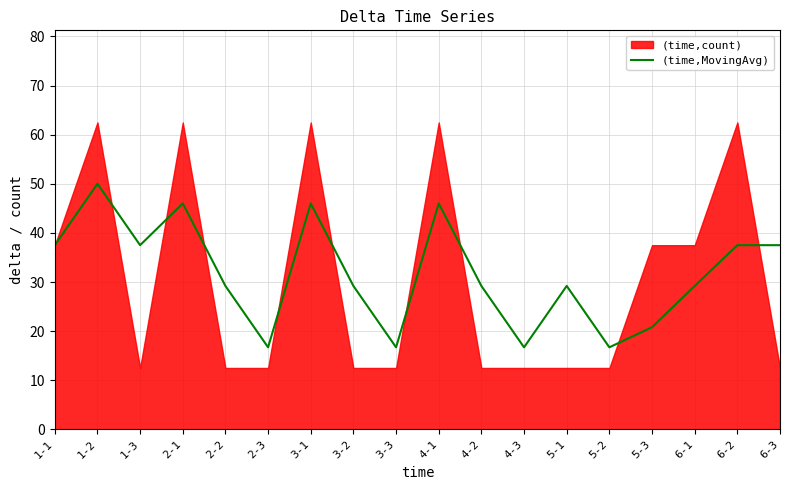

Which category has the lowest value across all series?

2-3